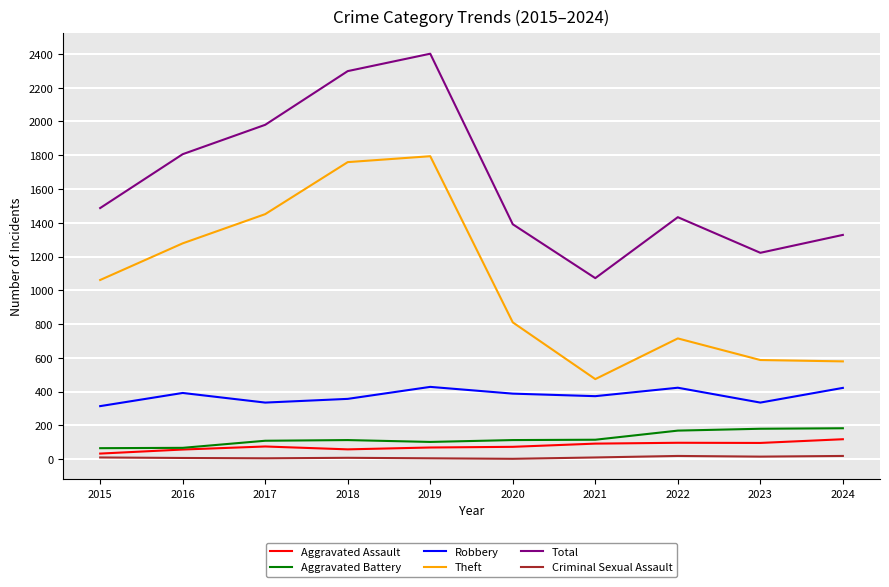

True or false: Theft and Aggravated Battery cross at least once.

False